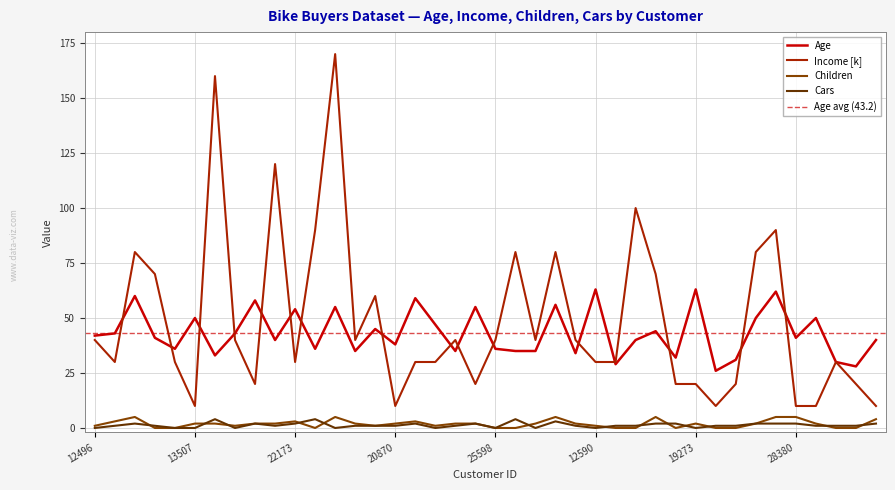

True or false: Cars has a value of 4 at 27974.

True